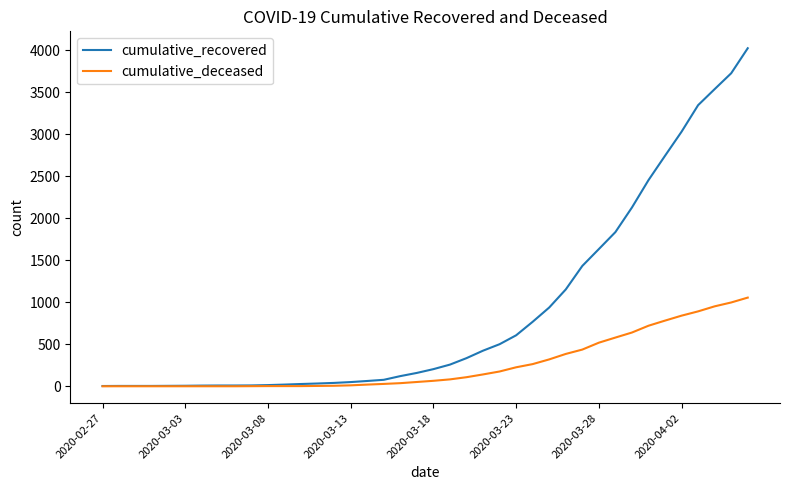

Which series has the largest range (max minus min)?

cumulative_recovered